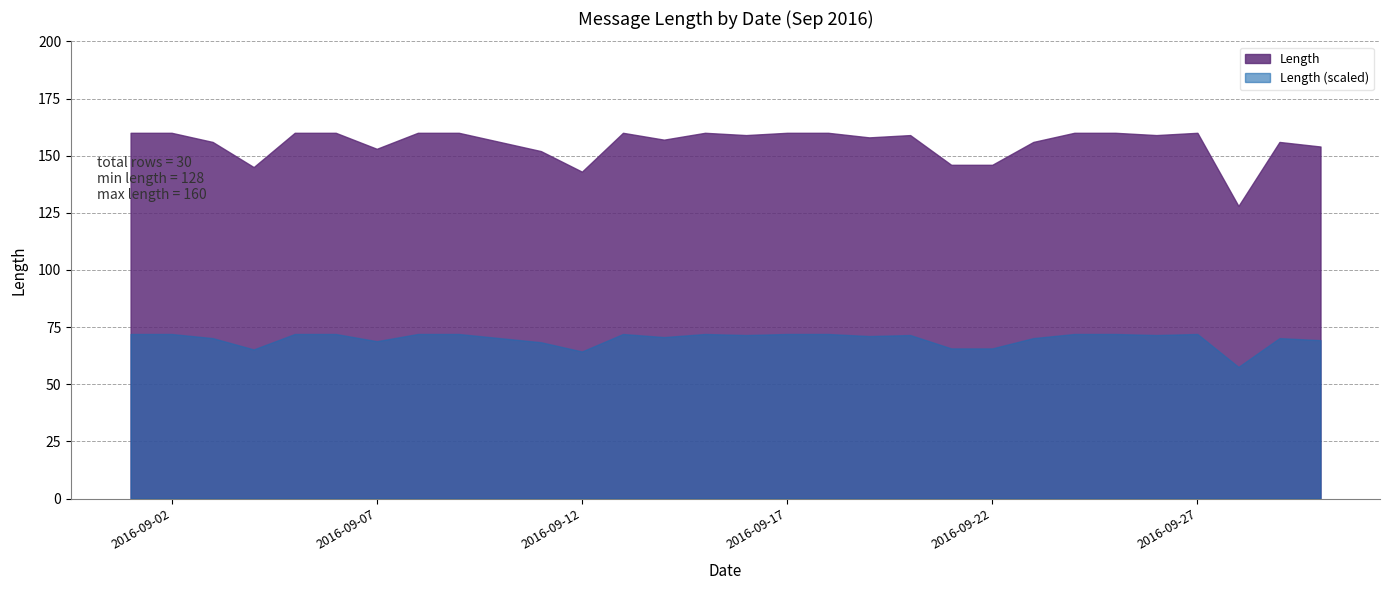

True or false: the data shows 35 at 2016-09-24.

False